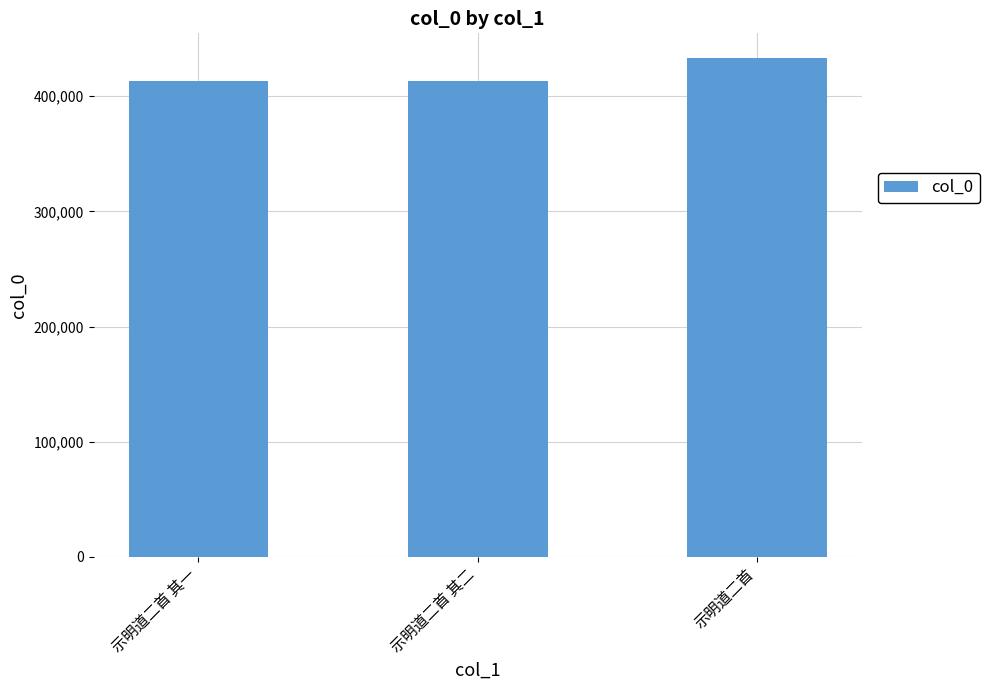

What is the label of the 3rd bar from the left?

示明道二首